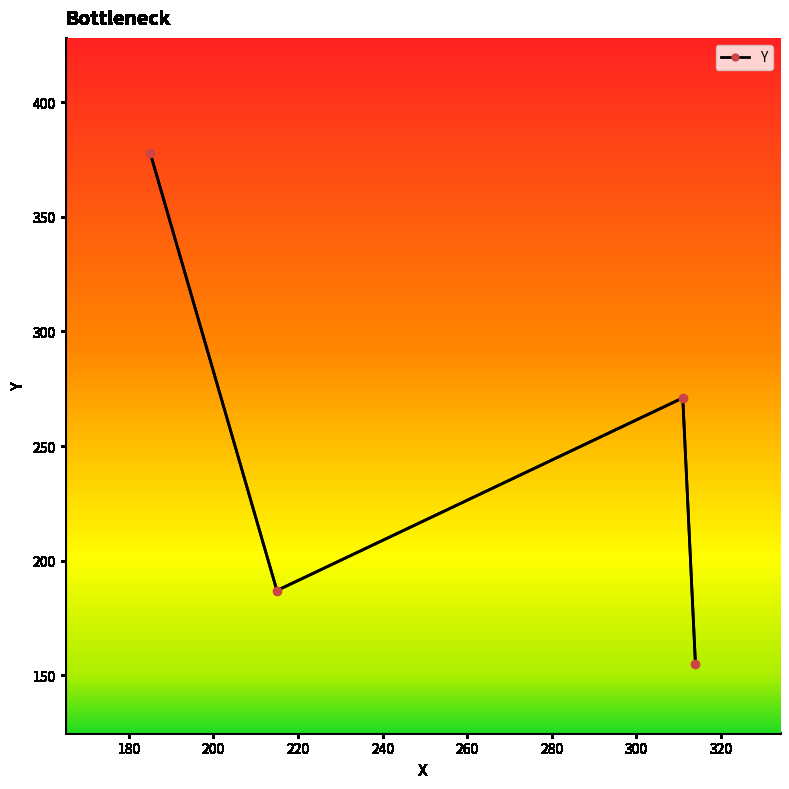

How many values are between 187 and 378?

3